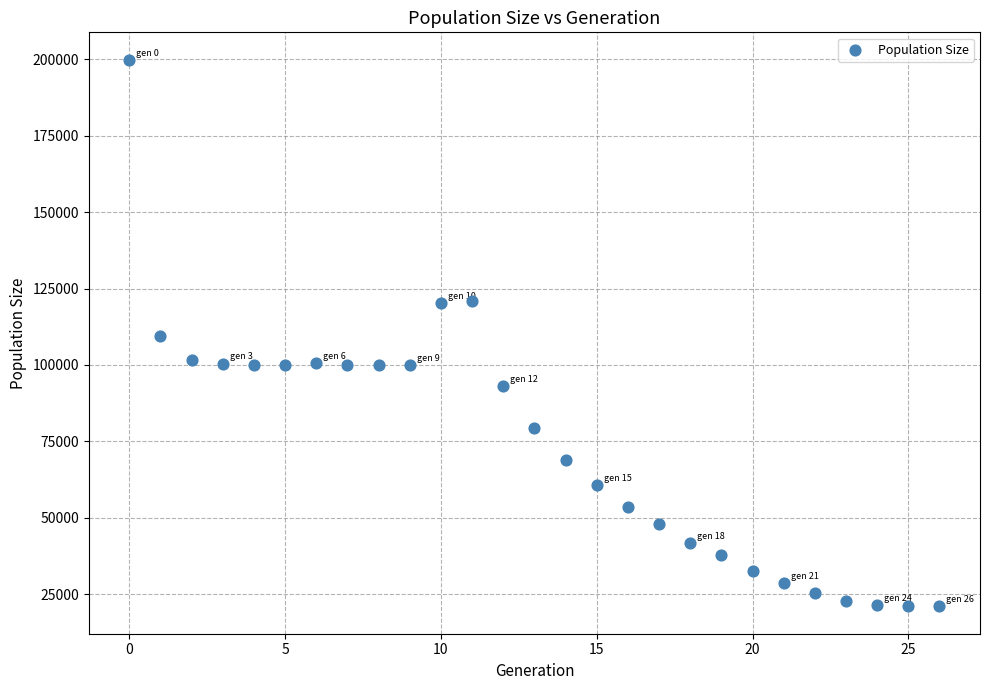

What is the range of Y values (max minus min)?

178901